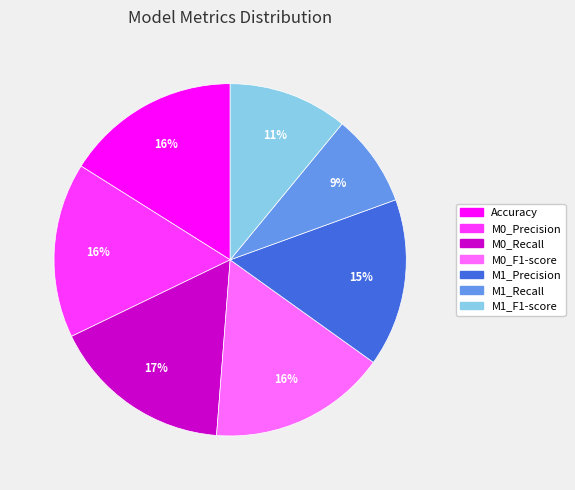

Is there a majority slice in this chart?

No